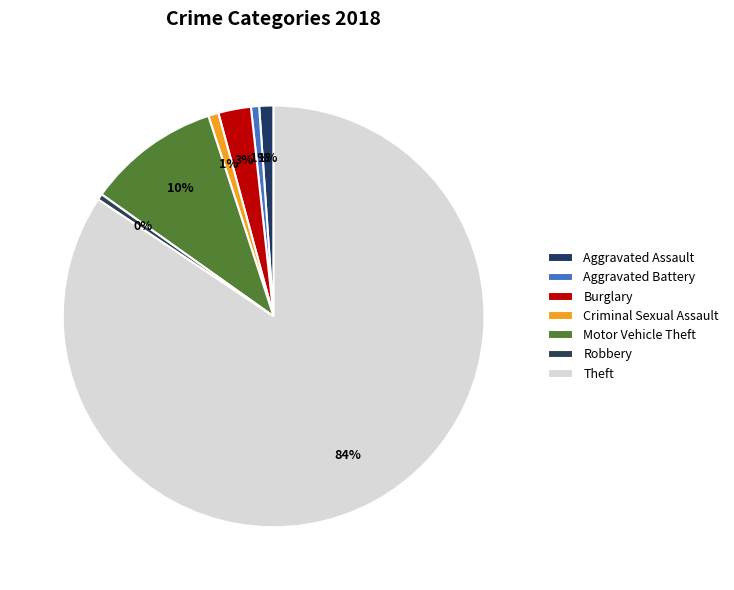

What is the largest slice in the pie chart?

Theft